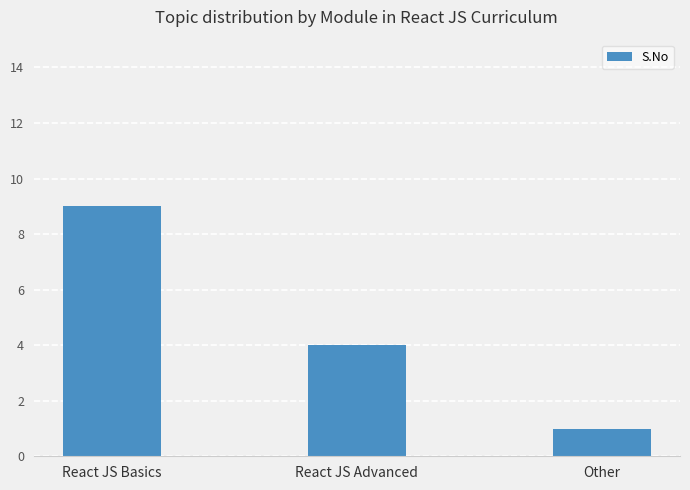

What is the value of the 2nd bar from the left?

4